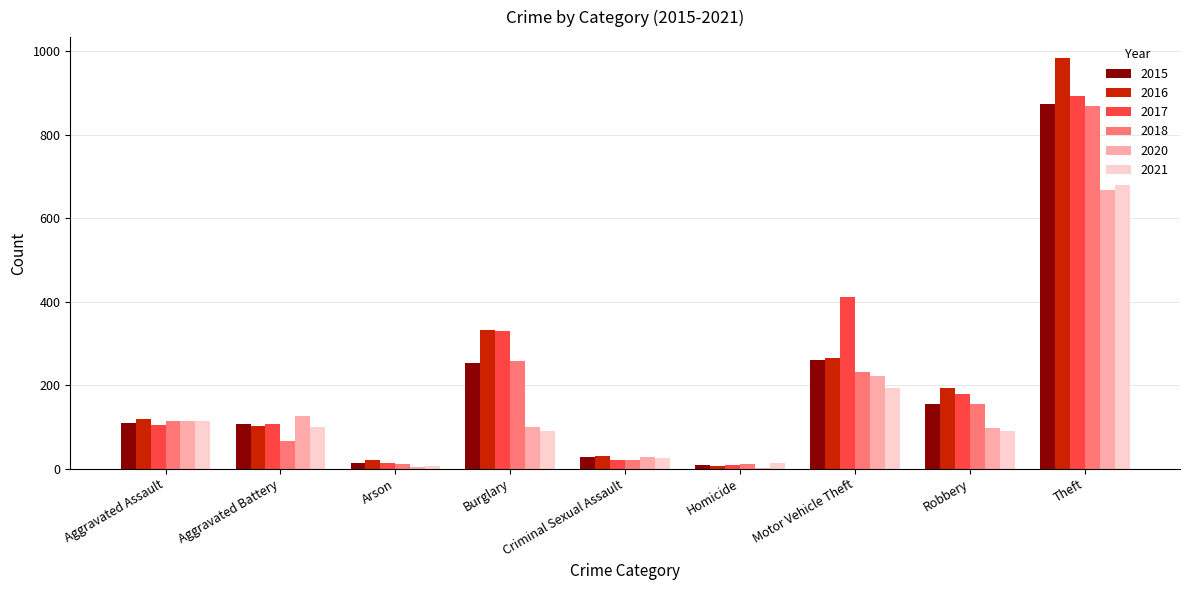

At which label is 2016 closest to 495?

Burglary